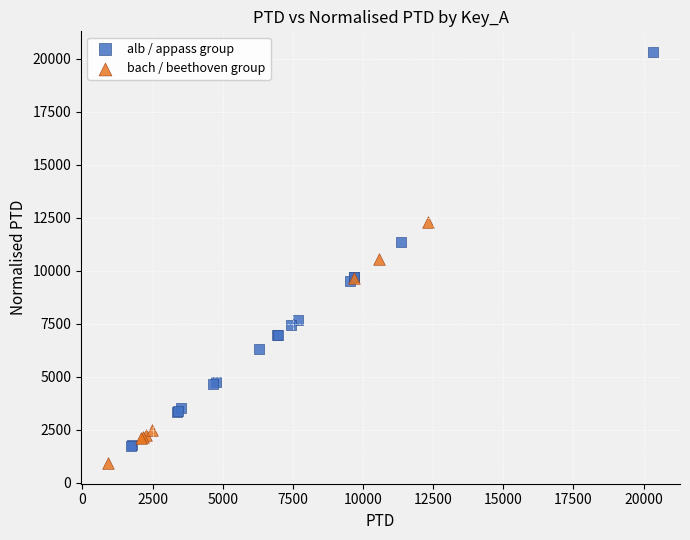

Which series has the largest Y range (max minus min)?

alb / appass group